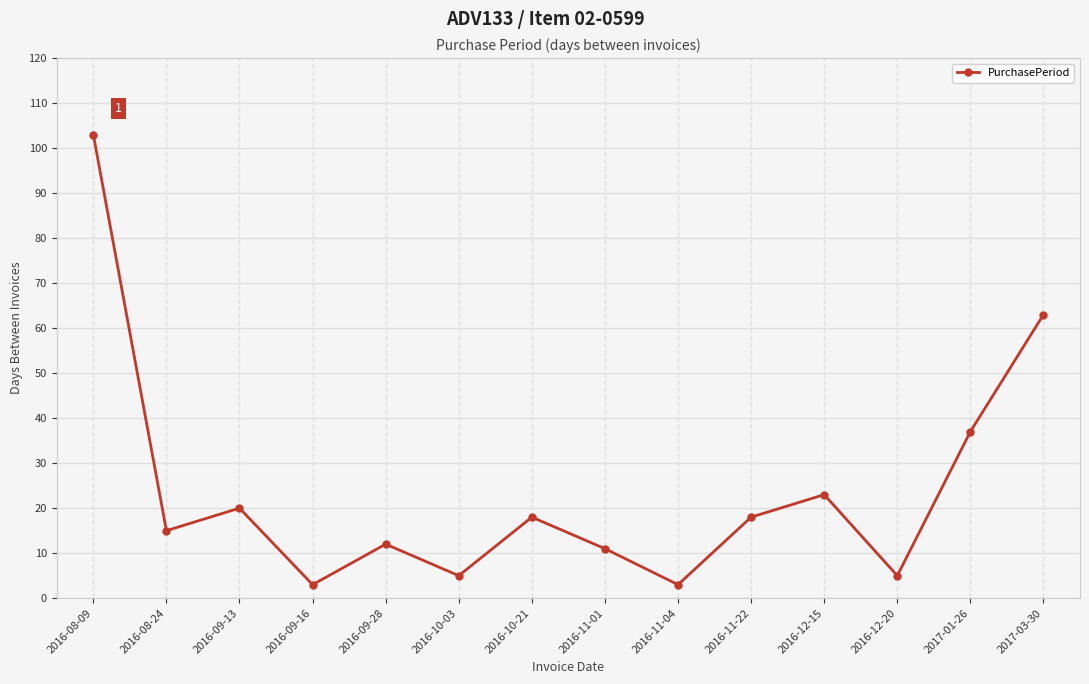

At which category does the chart reach its peak across all series?

2016-08-09